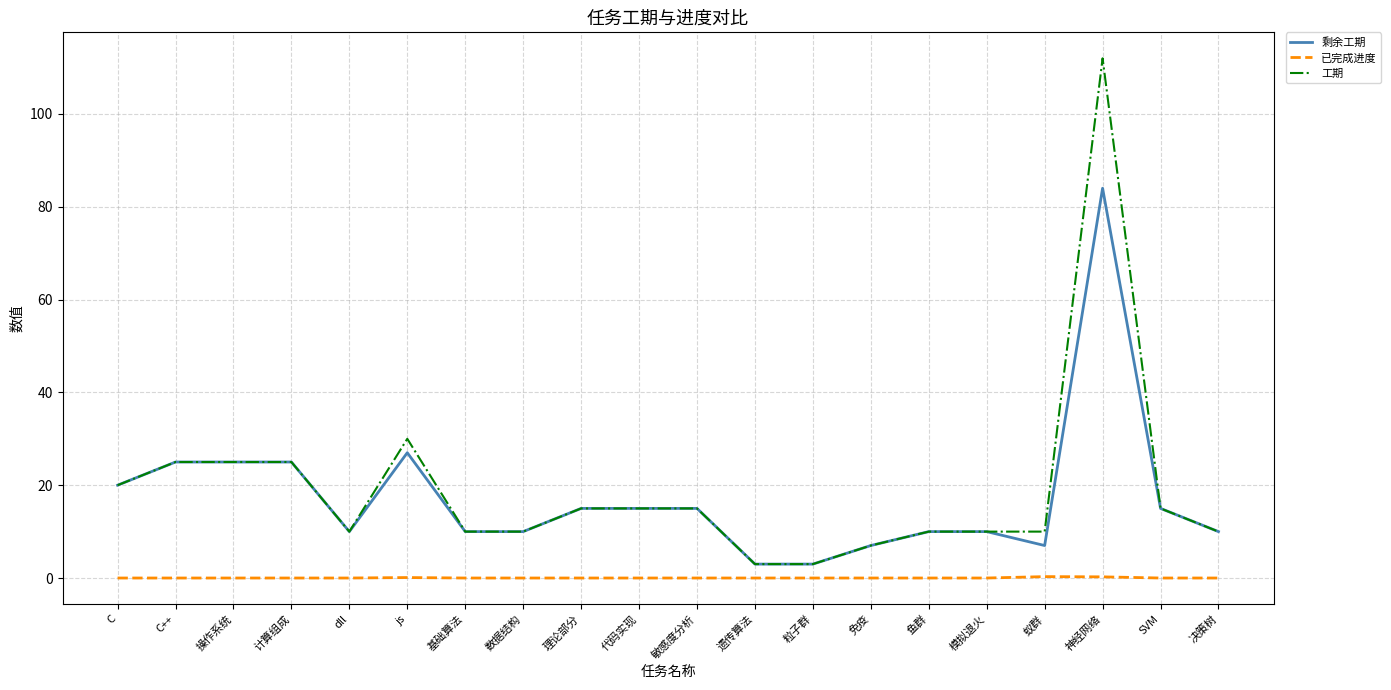

True or false: 已完成进度 and 剩余工期 intersect in this chart.

False